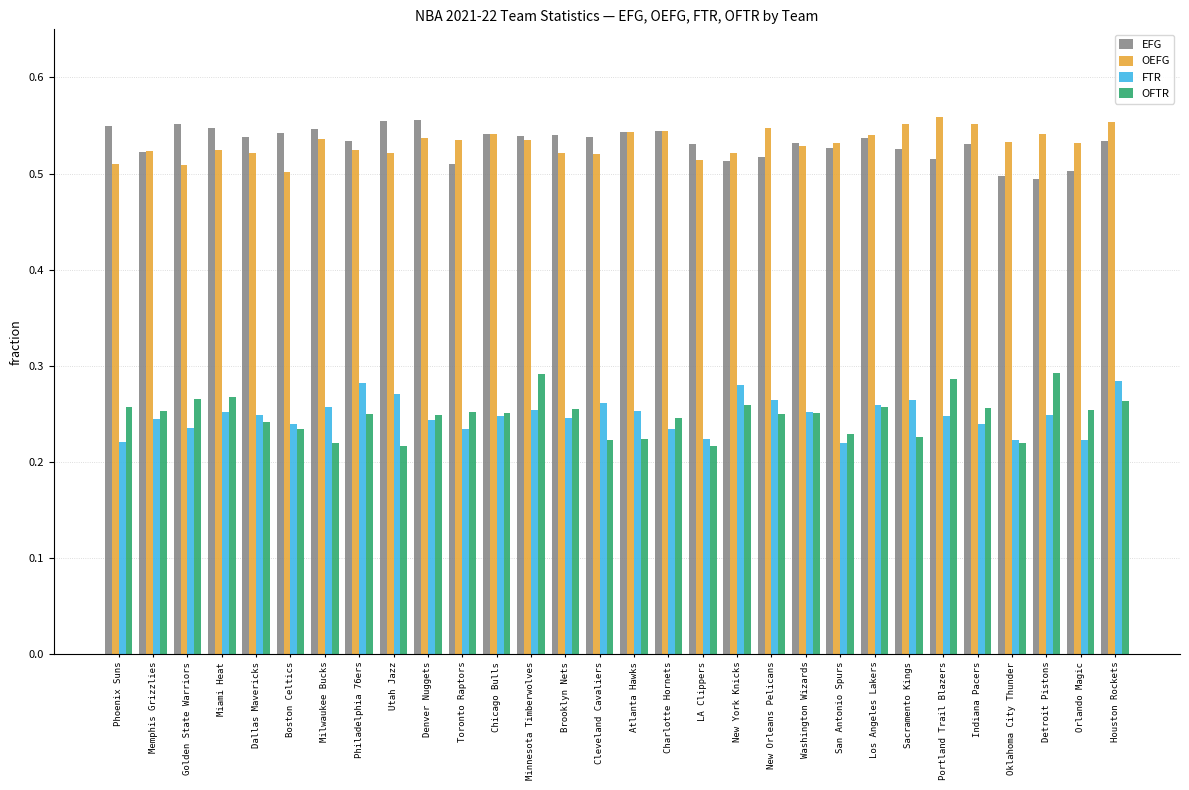

What is the sum of all EFG values?

16.0